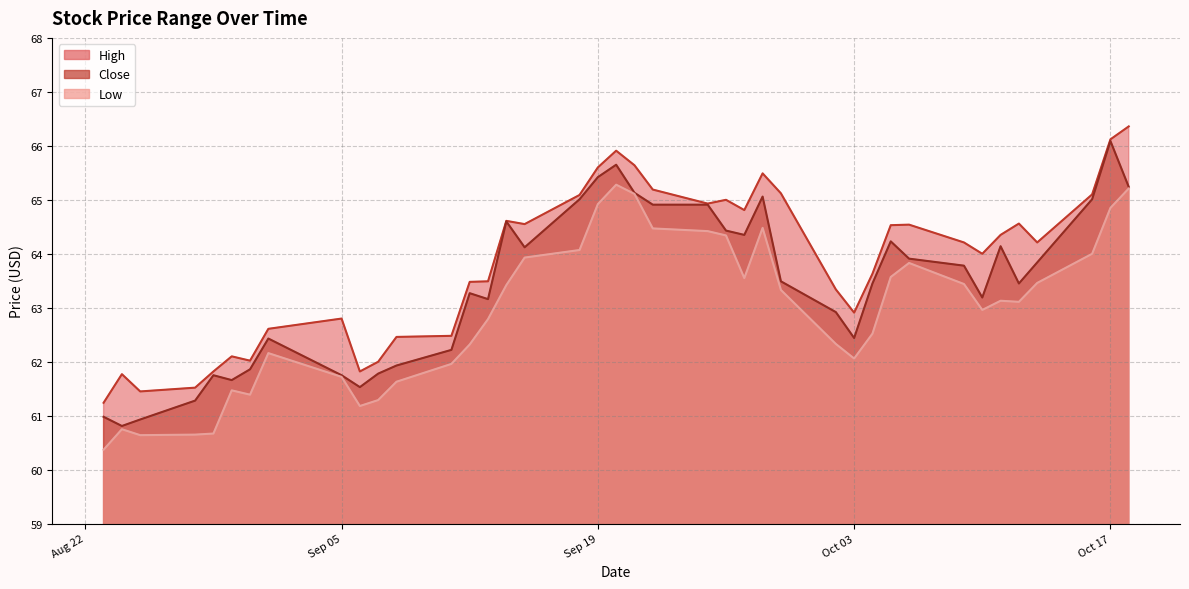

Rank the categories by Low value from highest to lowest.

2023-09-20, 2023-10-18, 2023-09-21, 2023-09-19, 2023-10-17, 2023-09-28, 2023-09-22, 2023-09-25, 2023-09-26, 2023-09-18, 2023-10-16, 2023-09-15, 2023-10-06, 2023-10-05, 2023-09-27, 2023-10-13, 2023-10-09, 2023-09-14, 2023-09-29, 2023-10-11, 2023-10-12, 2023-10-10, 2023-09-13, 2023-10-04, 2023-10-02, 2023-09-12, 2023-09-01, 2023-10-03, 2023-09-11, 2023-09-05, 2023-09-08, 2023-08-30, 2023-08-31, 2023-09-07, 2023-09-06, 2023-08-24, 2023-08-29, 2023-08-28, 2023-08-25, 2023-08-23